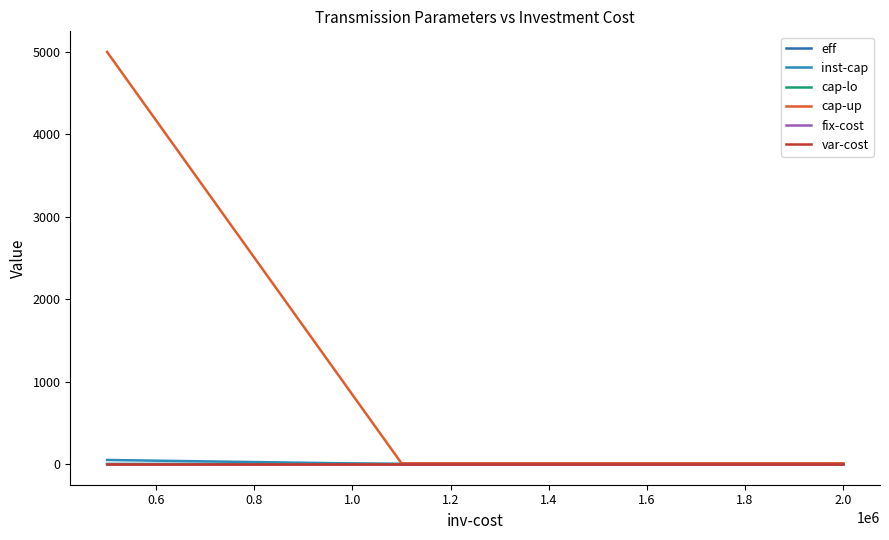

How many values in the cap-lo series are below 1?

2